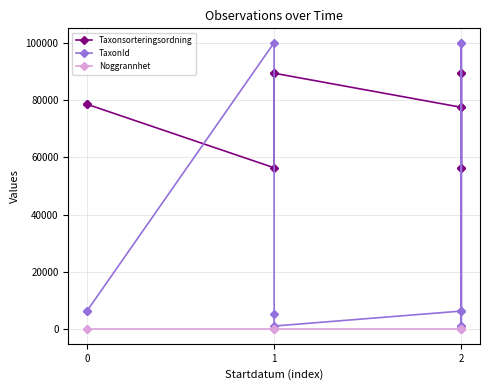

What is the sum of all TaxonId values?

334951